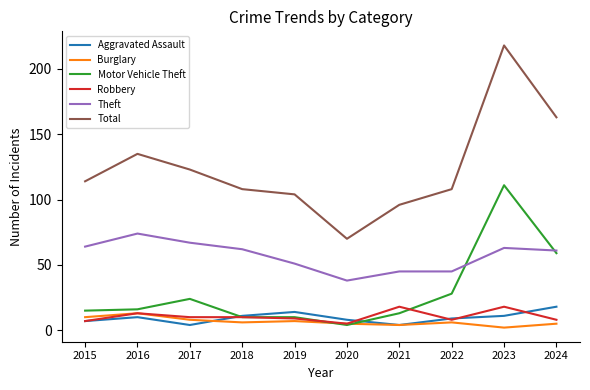

Is it true that Total equals 31 at 2020?

False